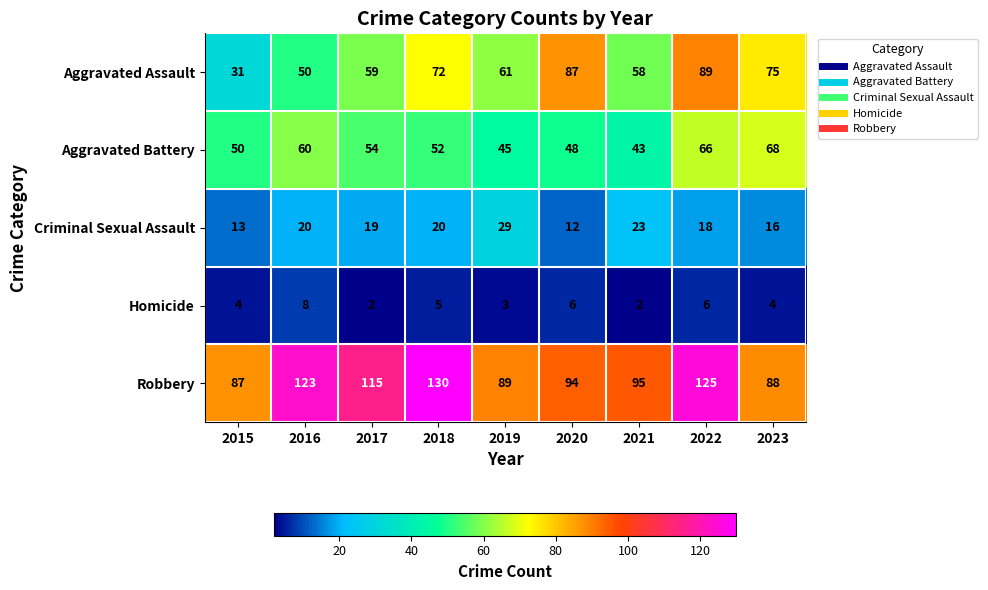

What is the difference between the Criminal Sexual Assault values at 2021 and 2023?

7